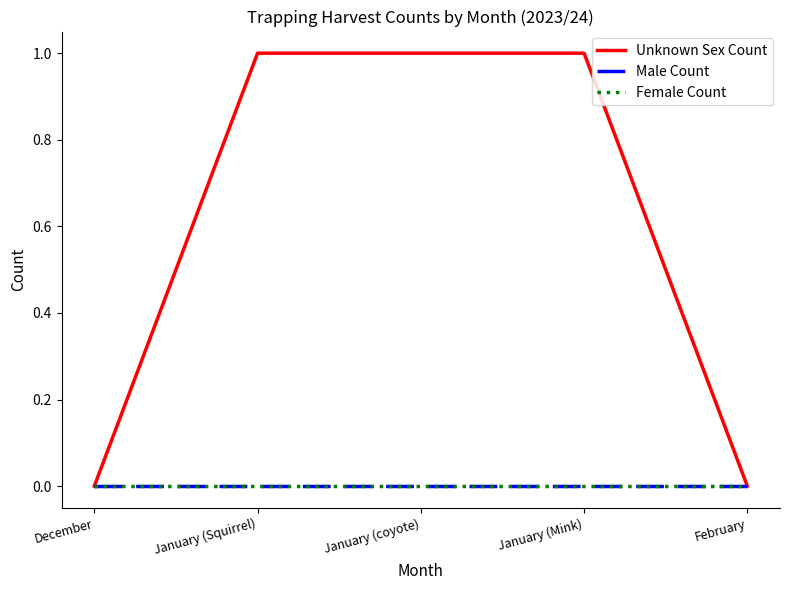

True or false: Female Count and Unknown Sex Count cross at least once.

False